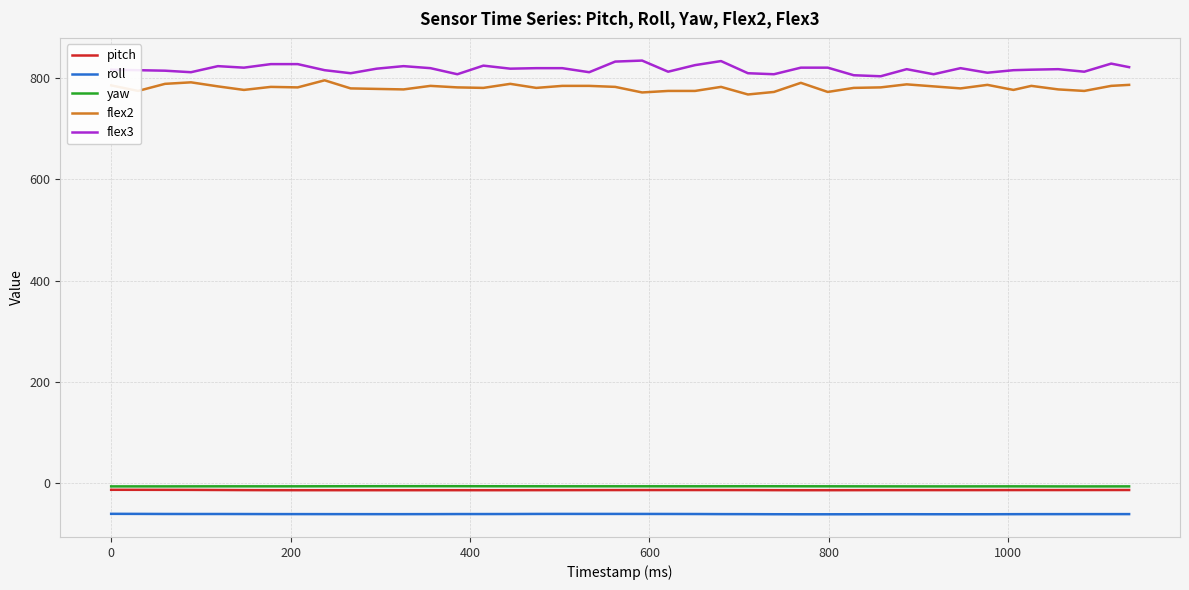

True or false: pitch and flex2 cross at least once.

False